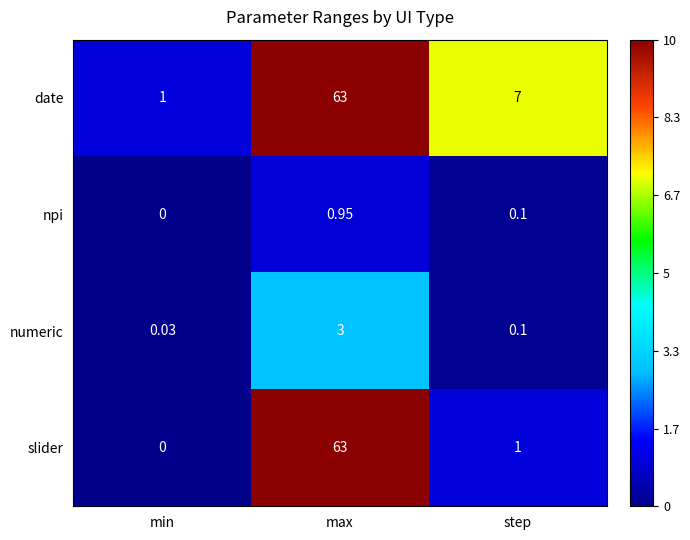

Where does the date series first go above 7?

max